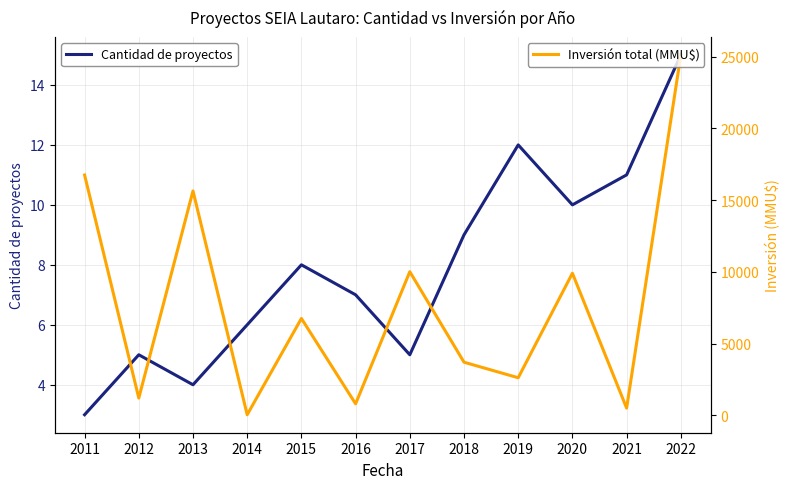

True or false: Cantidad de proyectos and Inversión total (MMU$) cross at least once.

False